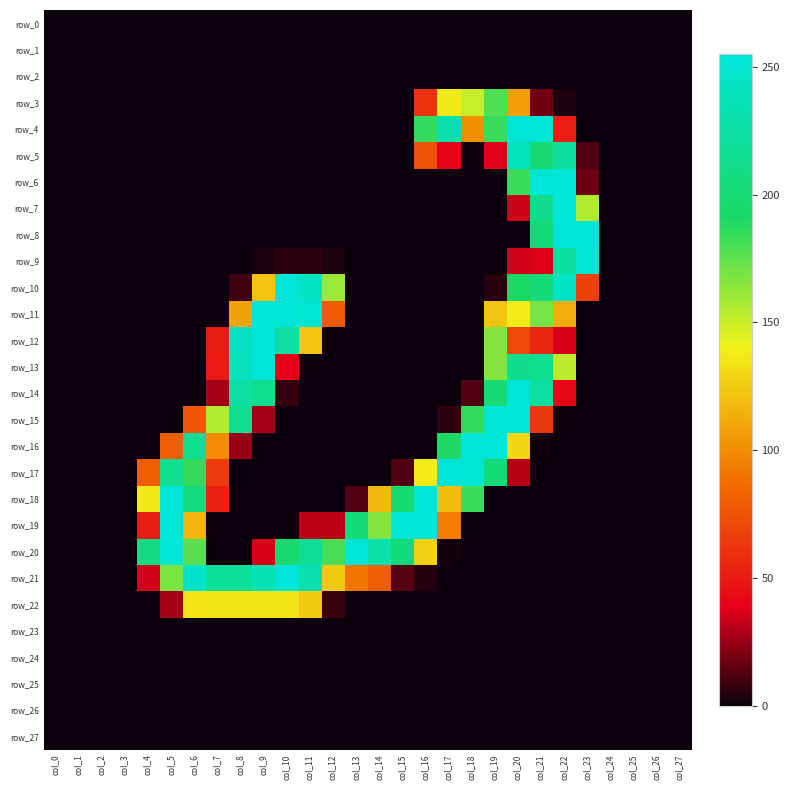

What is the highest value of the row_8 series?

254